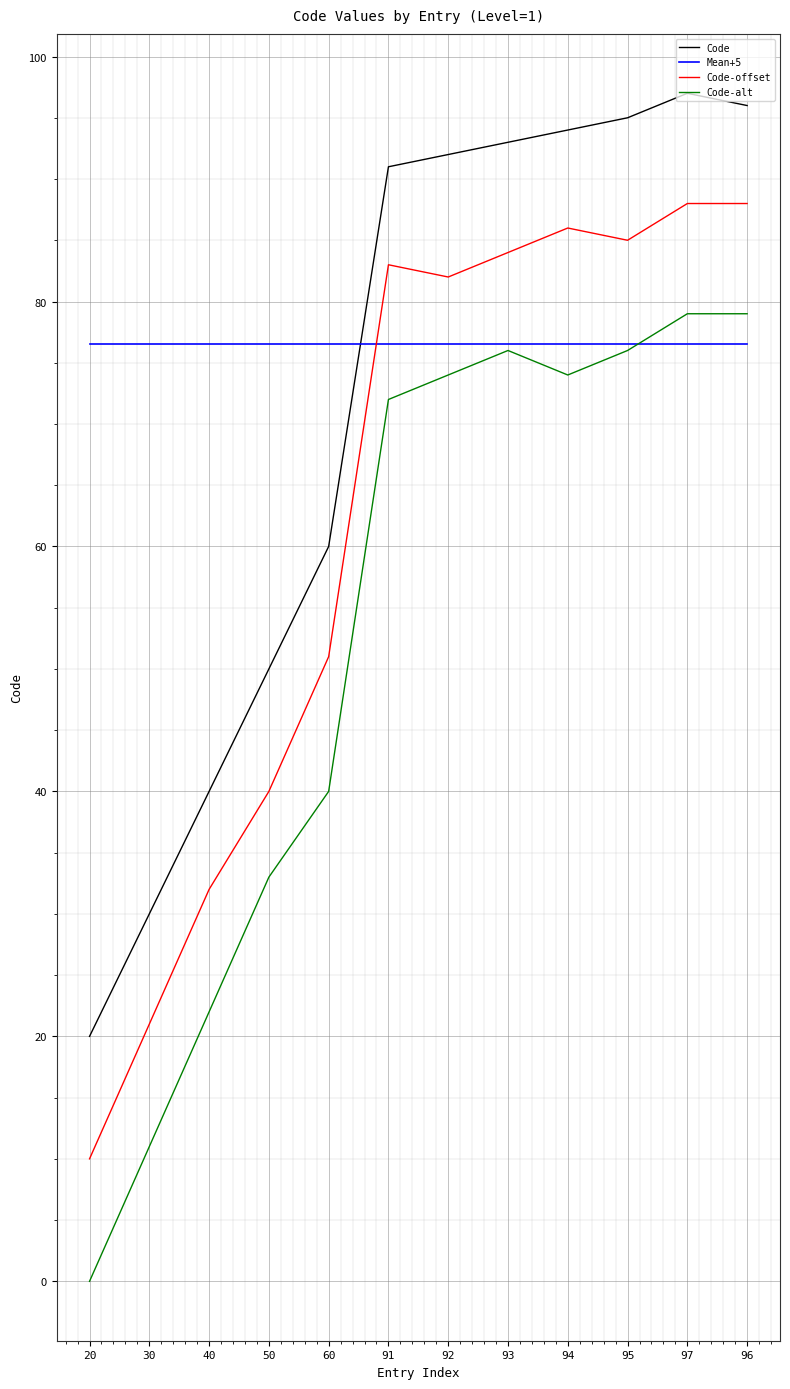

At which label is Code closest to 58?

60